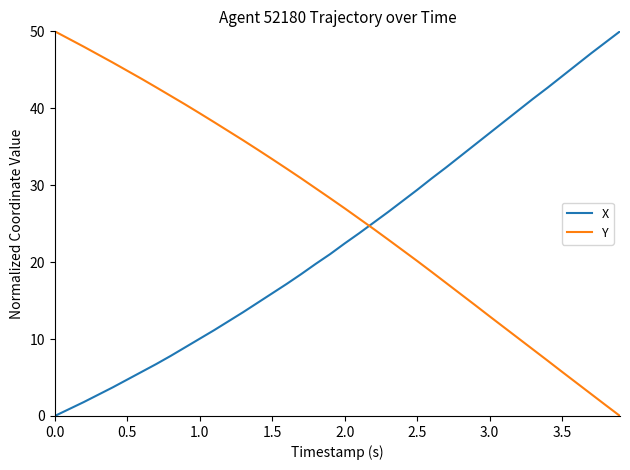

What are all the series names shown in the legend?

X, Y